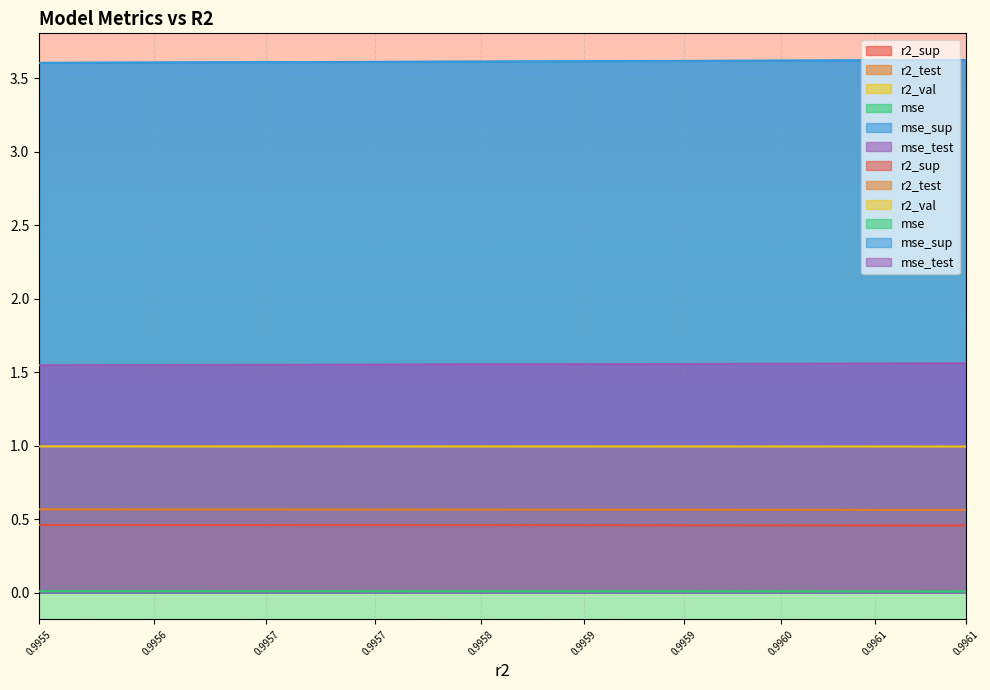

Reading left to right, transcribe all the data shown in this chart.

r2_sup: 0.5	0.5	0.5	0.5	0.5	0.5	0.5	0.5	0.5	0.5
r2_test: 0.6	0.6	0.6	0.6	0.6	0.6	0.6	0.6	0.6	0.6
r2_val: 1.0	1.0	1.0	1.0	1.0	1.0	1.0	1.0	1.0	1.0
mse: 0.0	0.0	0.0	0.0	0.0	0.0	0.0	0.0	0.0	0.0
mse_sup: 3.6	3.6	3.6	3.6	3.6	3.6	3.6	3.6	3.6	3.6
mse_test: 1.5	1.5	1.5	1.6	1.6	1.6	1.6	1.6	1.6	1.6